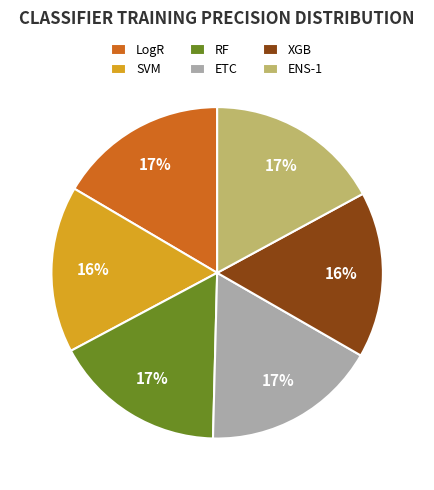

Does any single category account for the majority?

No